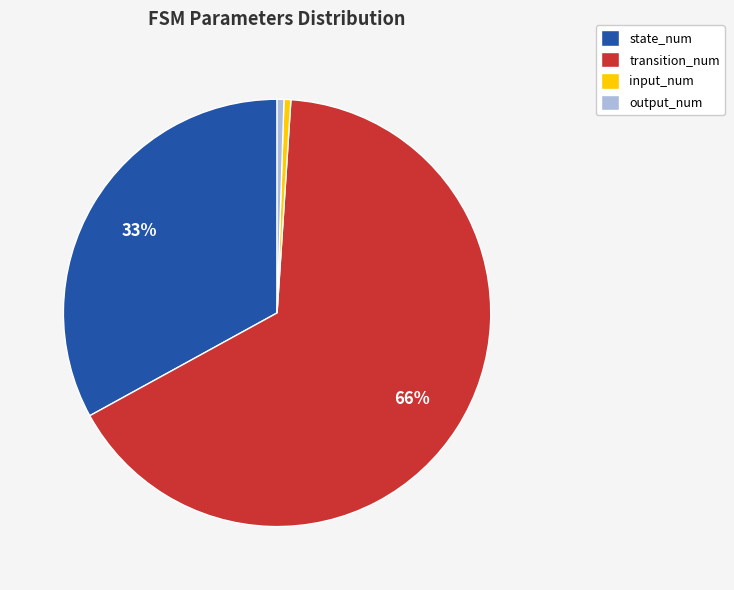

What is the majority slice?

transition_num